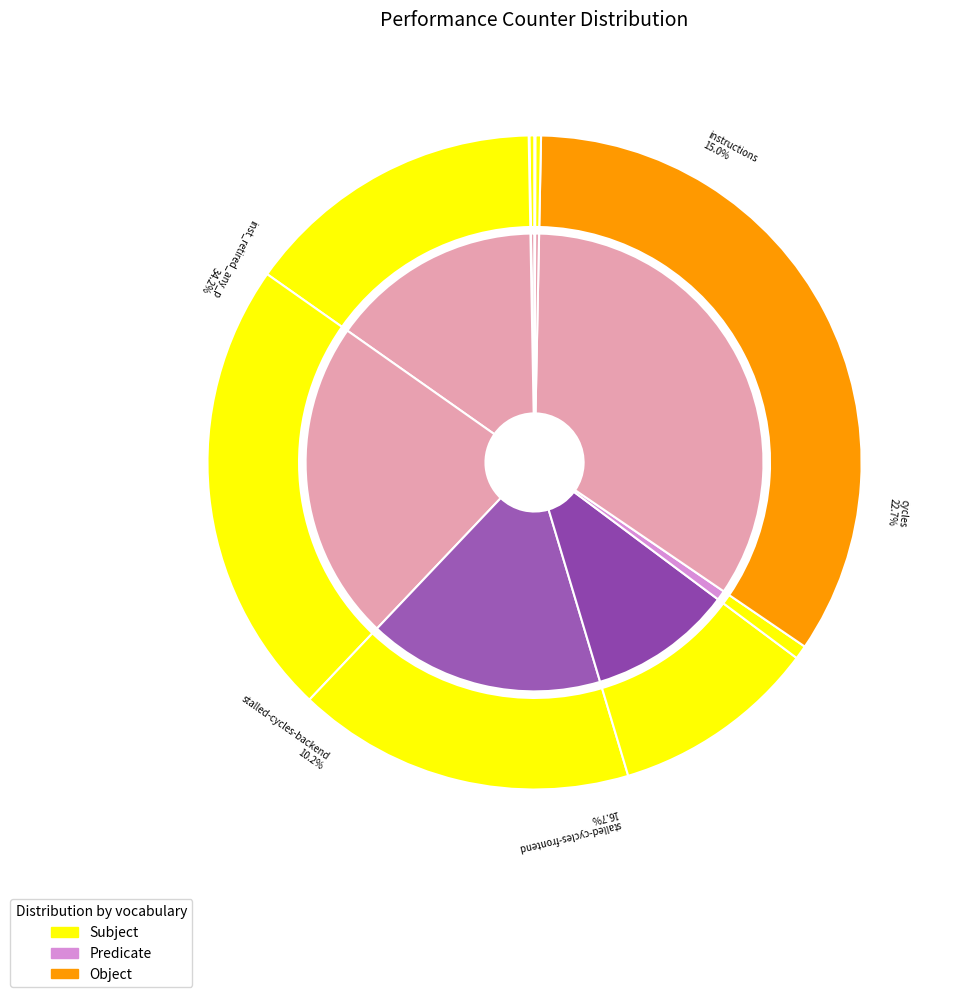

Which category has the biggest portion of the pie?

inst_retired_any_p